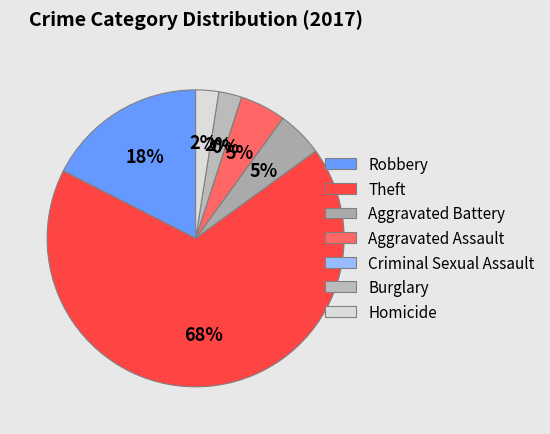

Rank the categories by value from highest to lowest.

Theft, Robbery, Aggravated Battery, Aggravated Assault, Burglary, Homicide, Criminal Sexual Assault